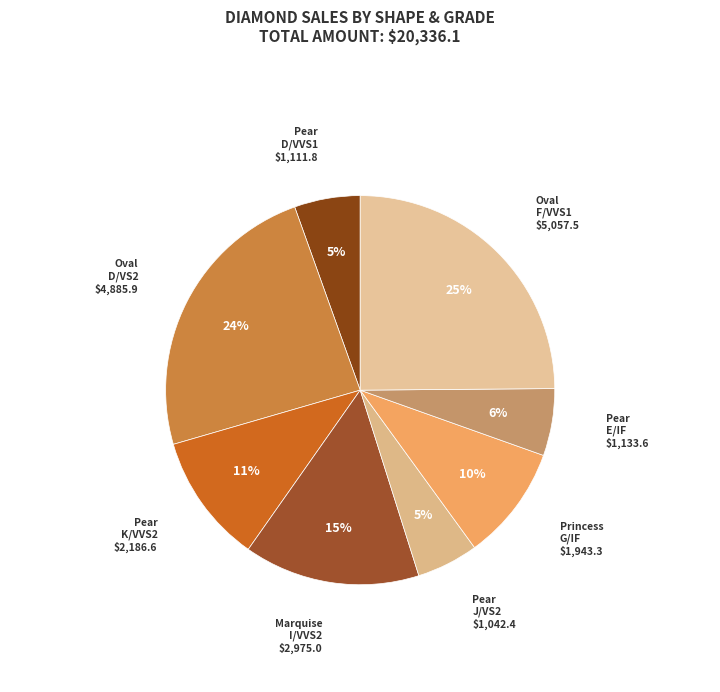

Count the number of slices in the pie.

8